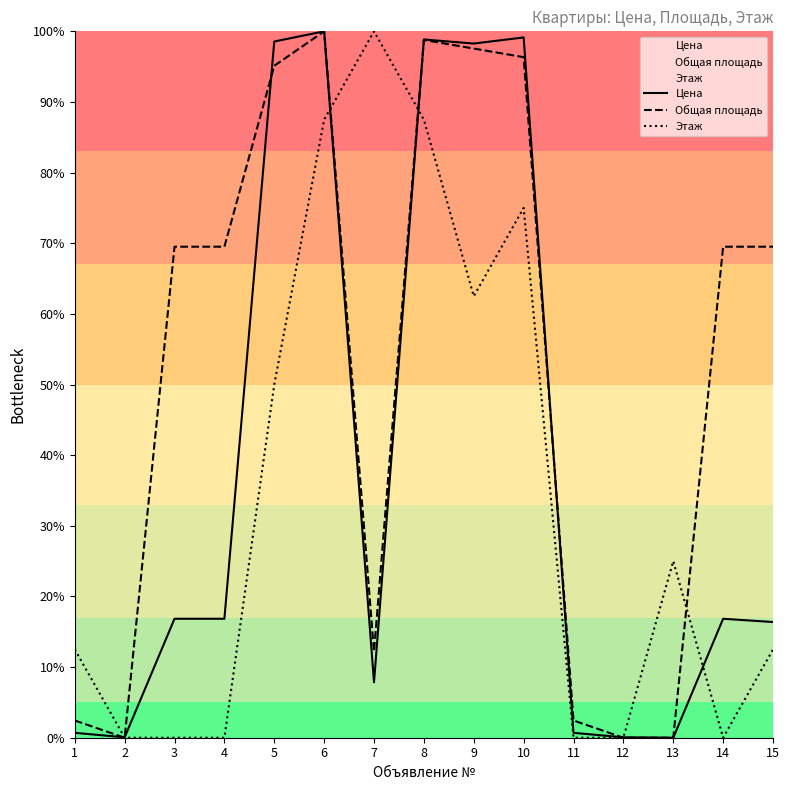

Which series has the largest total across all categories?

Общая площадь